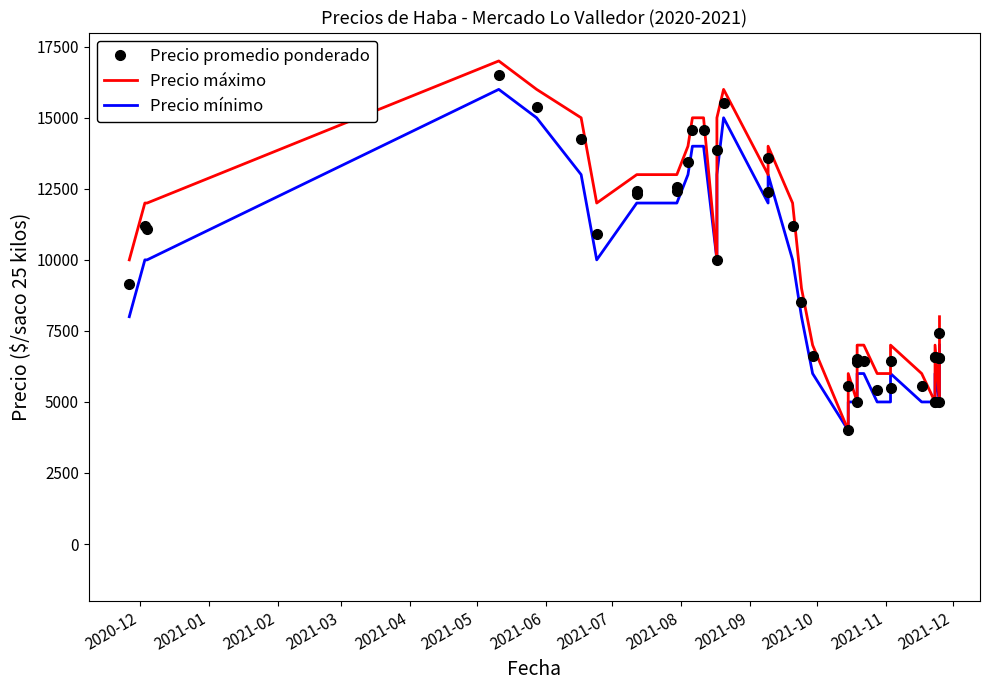

Is the value of Precio máximo at 28 greater than the value of Precio promedio ponderado at 25?

No